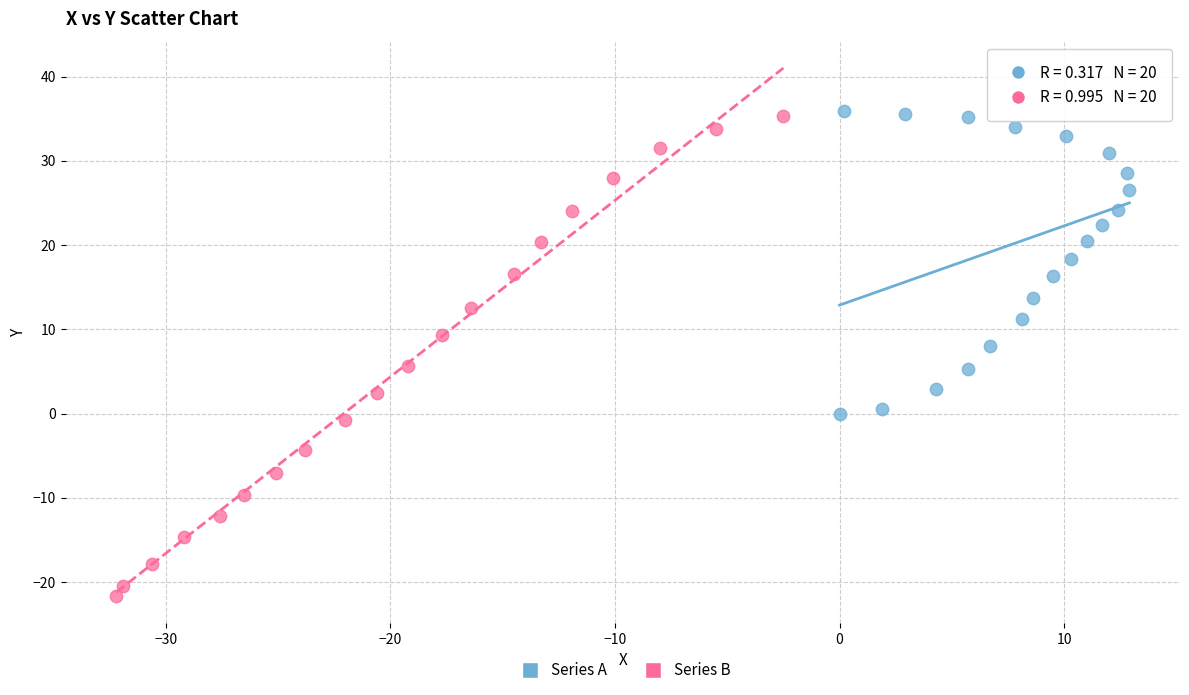

Which series contains the lowest Y value?

Series B